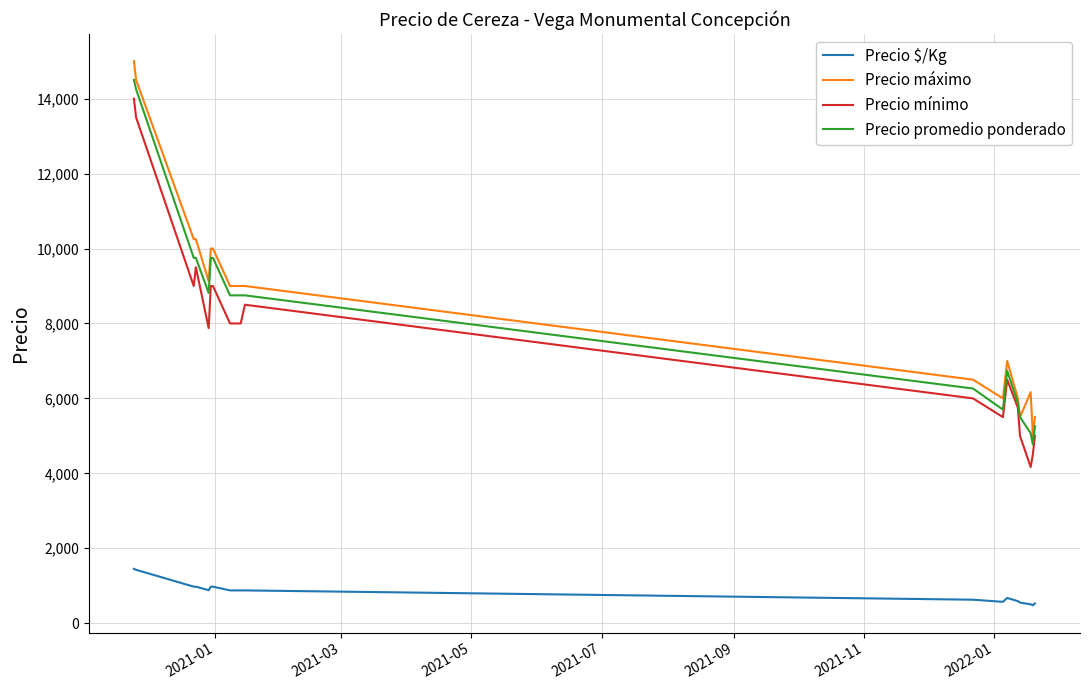

True or false: Precio máximo and Precio $/Kg cross at least once.

False